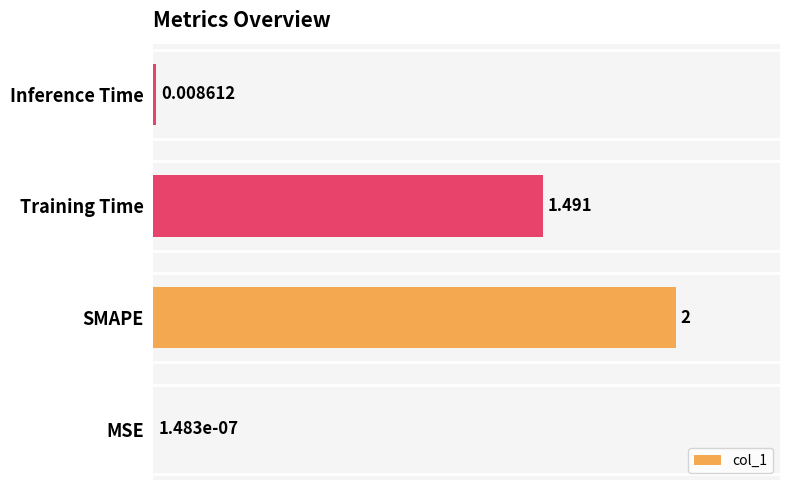

How many series are shown in this chart?

1